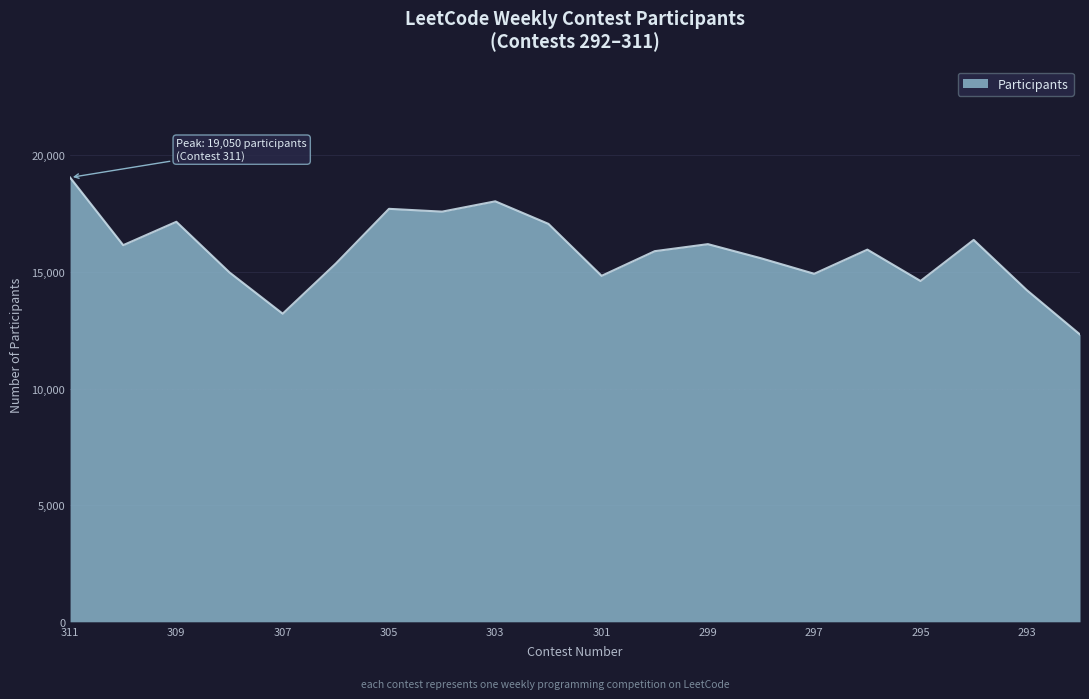

What is the smallest value displayed?

12319